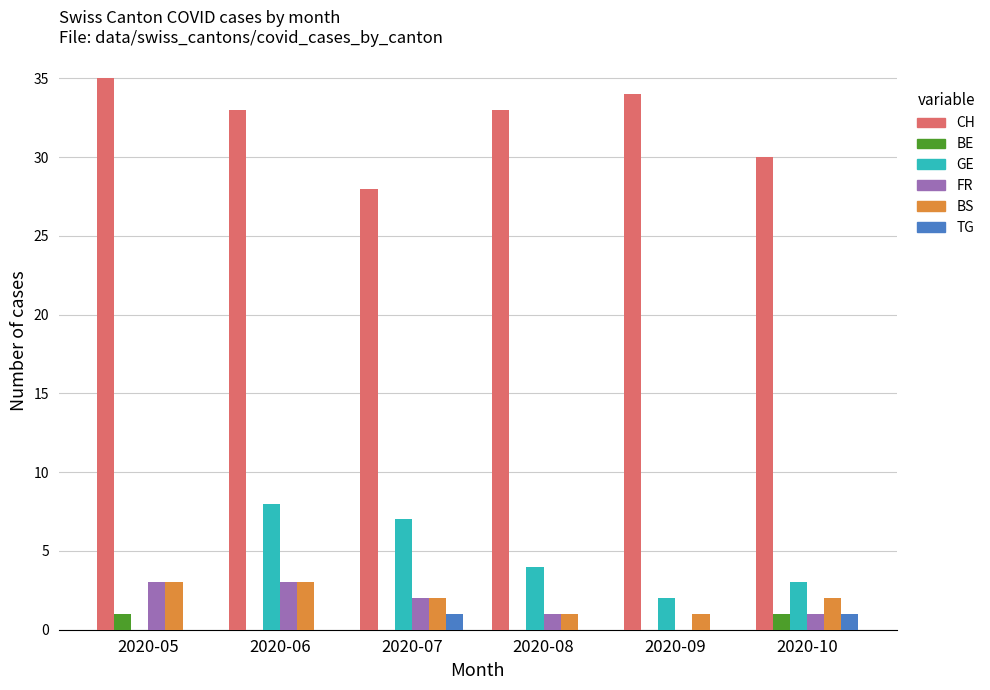

Which series has the largest range (max minus min)?

GE